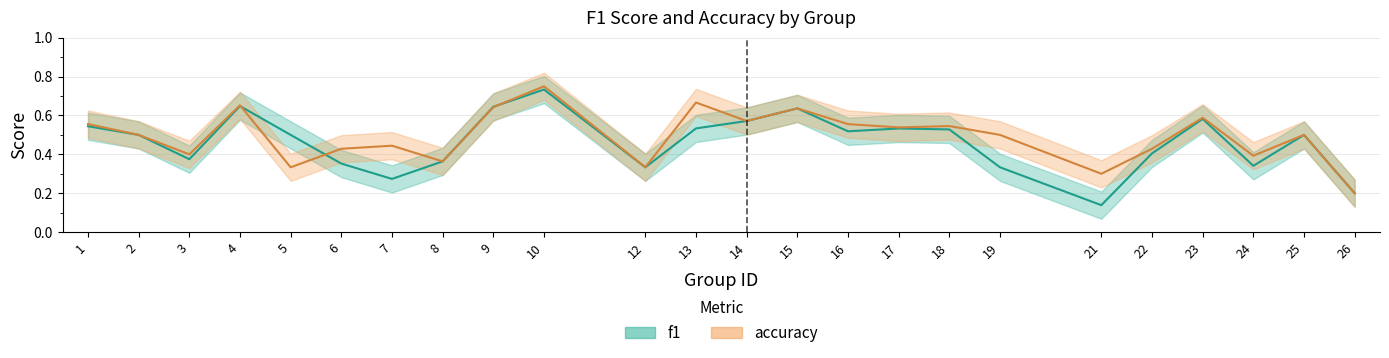

At 18, list the series in order from largest to smallest.

accuracy, f1